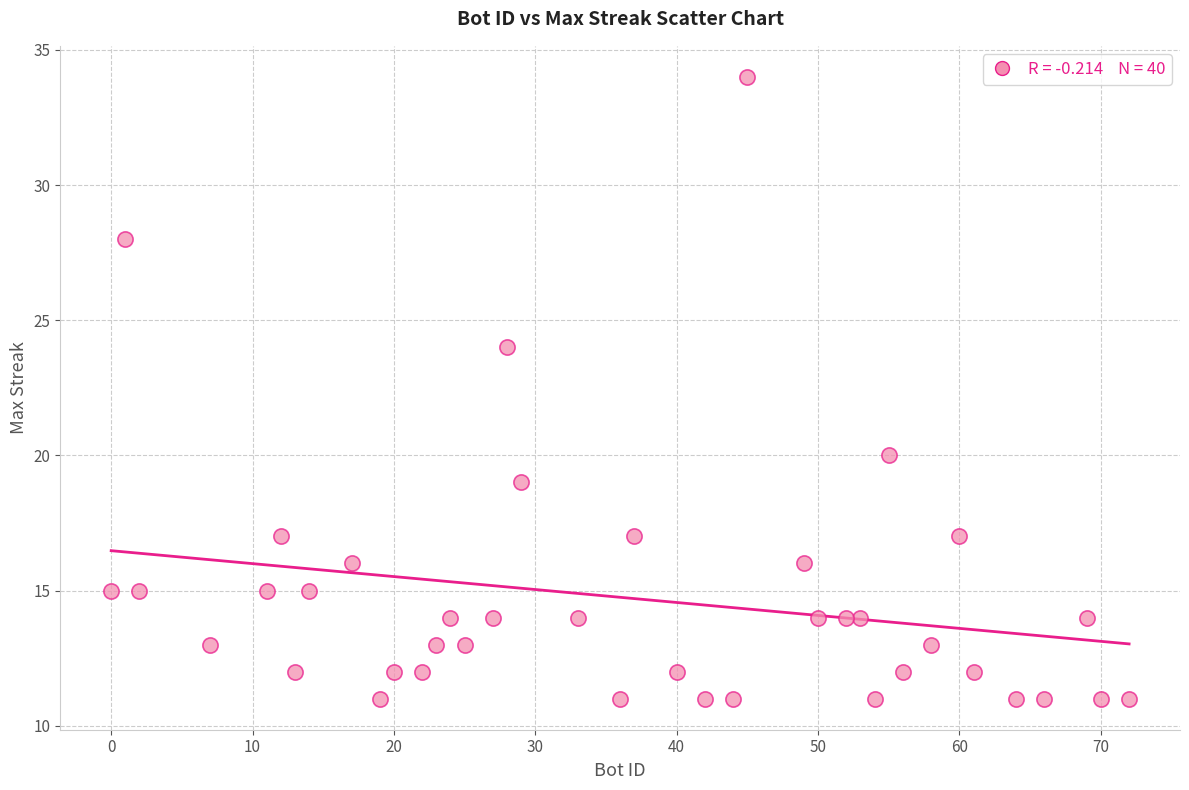

What is the range of Y values (max minus min)?

23